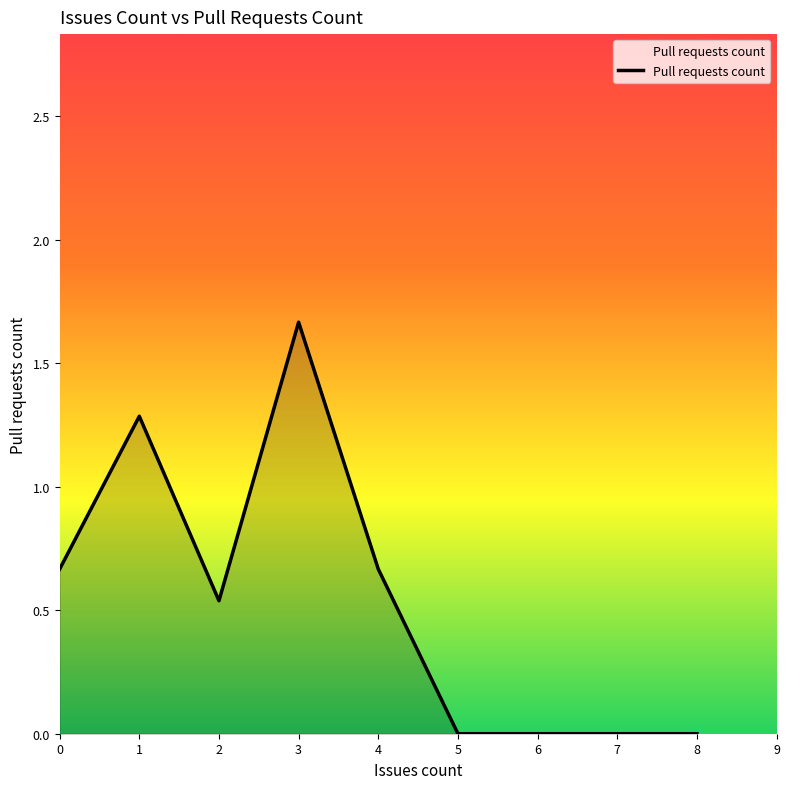

How many lines are shown in the chart?

1